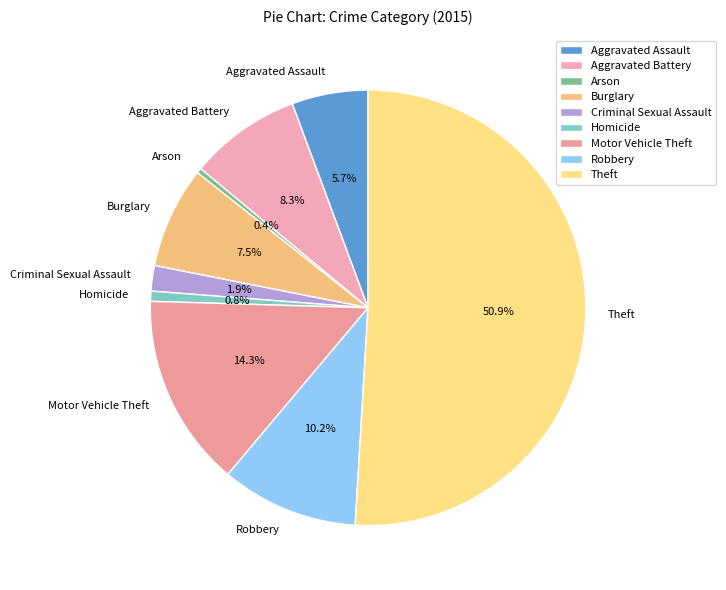

The Homicide slice represents 11% of the pie. True or false?

False